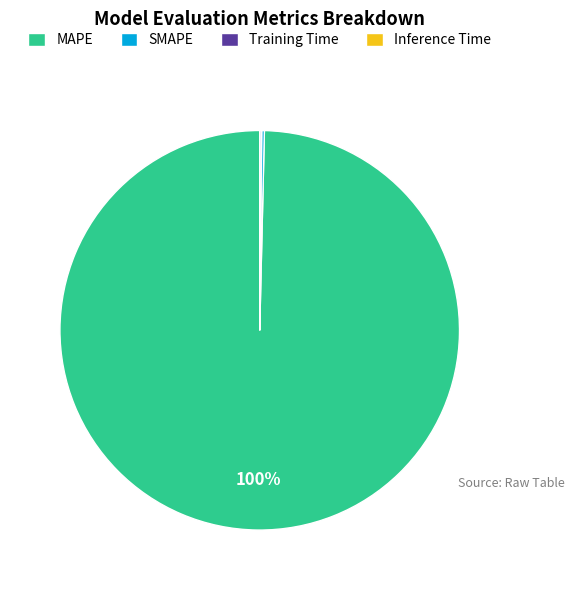

The MAPE slice represents 86% of the pie. True or false?

False